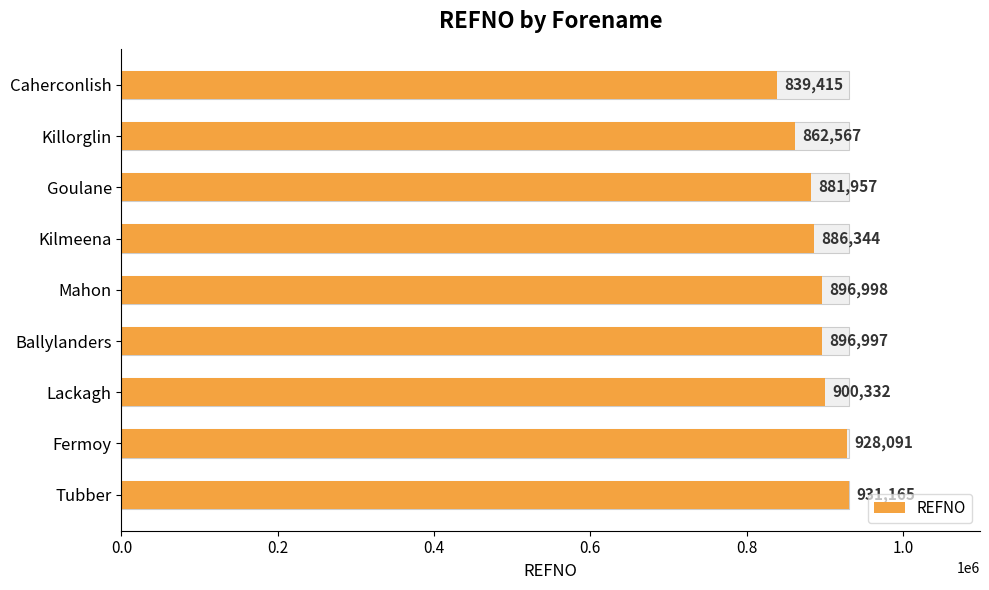

What position from the left is Tubber?

9